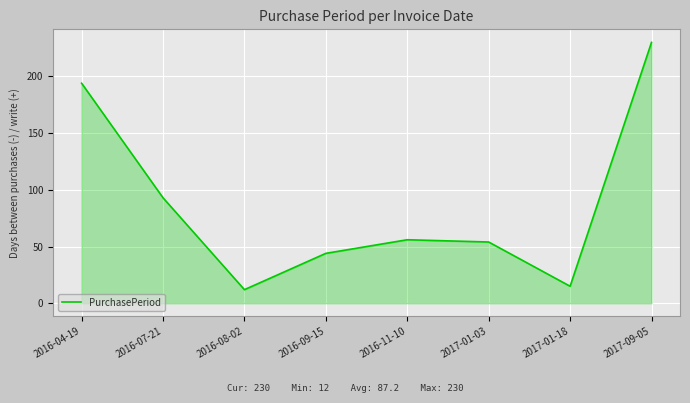

What position from the right is 2016-11-10?

4